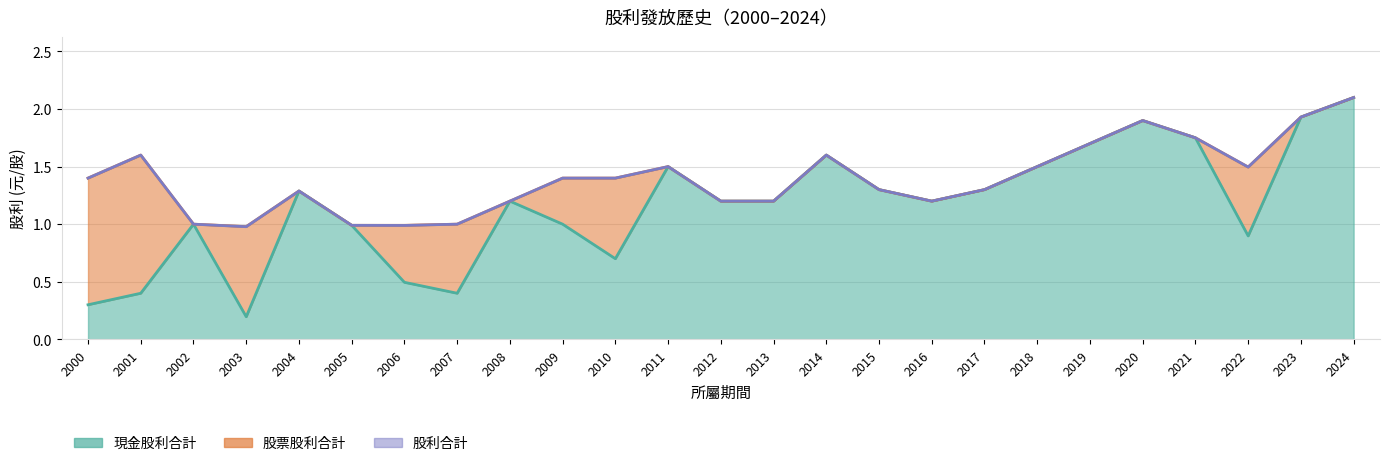

Which series has the largest range (max minus min)?

現金股利合計